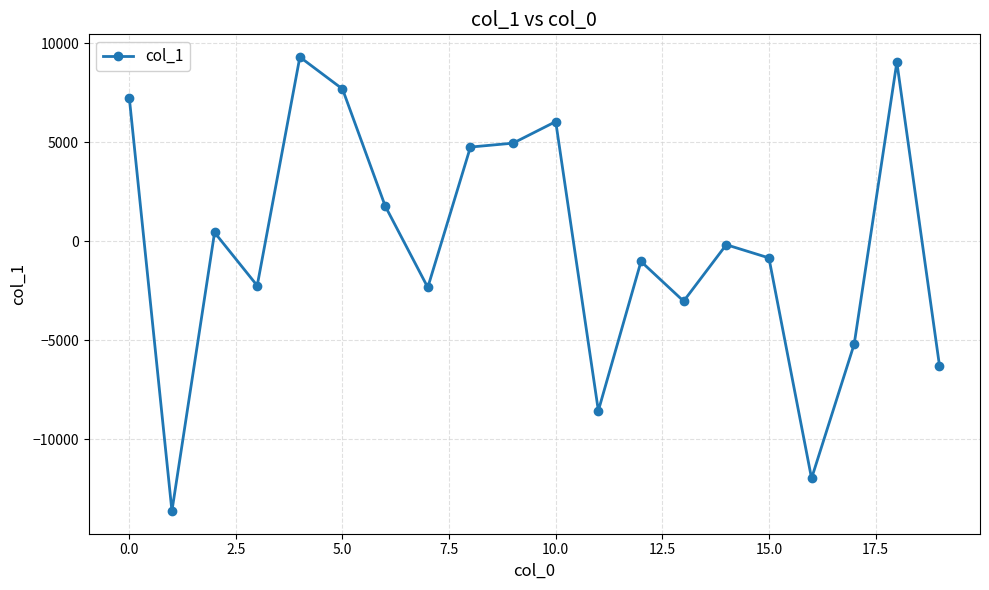

What is the value of the 1st point from the left?

7241.8